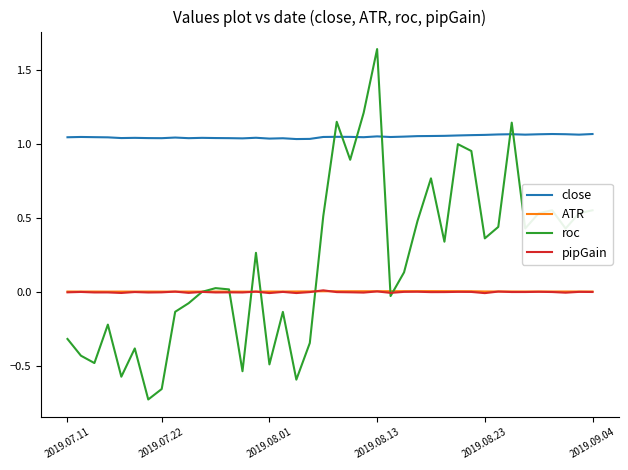

Which series has the largest range (max minus min)?

roc